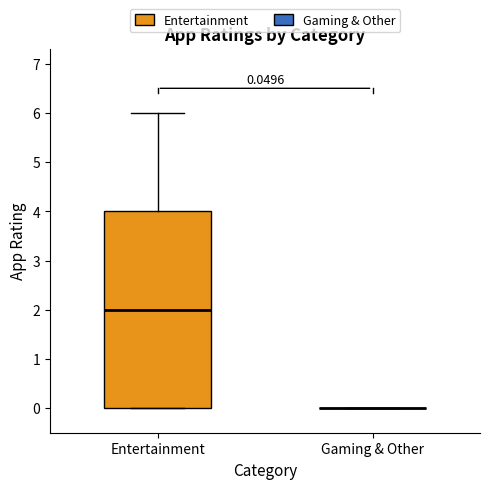

Comparing the boxes themselves (not the whiskers), which one is the tallest?

Entertainment